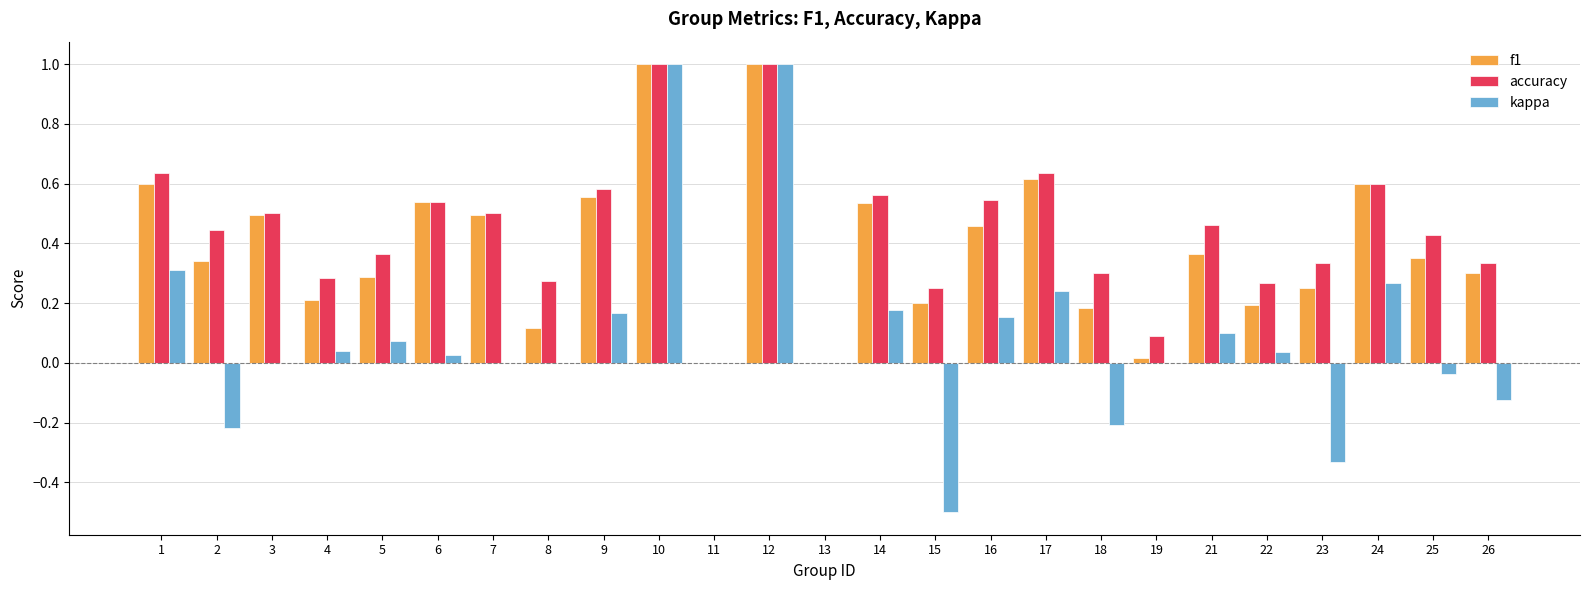

How many distinct data groups are displayed?

3